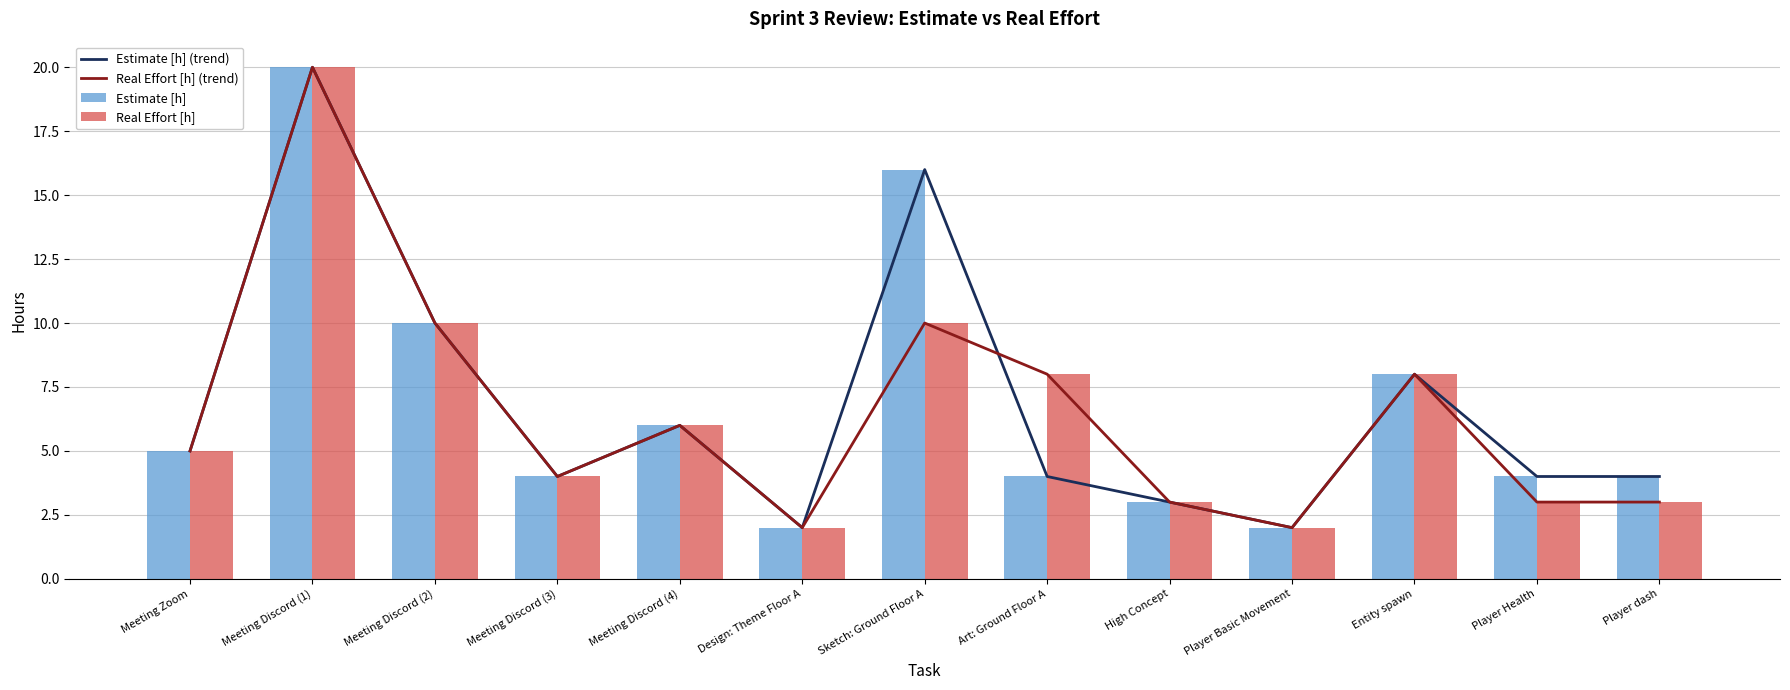

What is the label of the 4th bar from the left?

Meeting Discord (3)